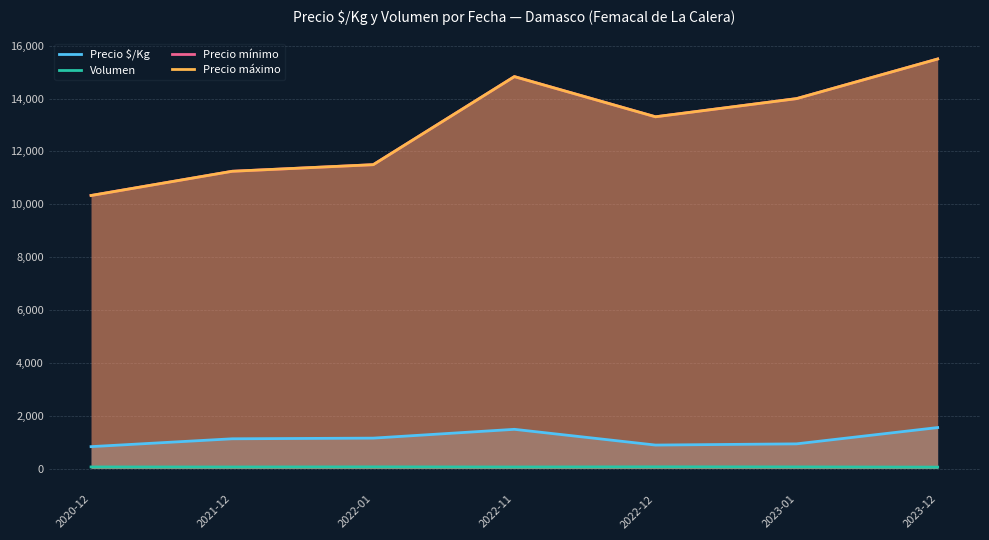

True or false: Precio mínimo has more than 0 interior local peaks.

True